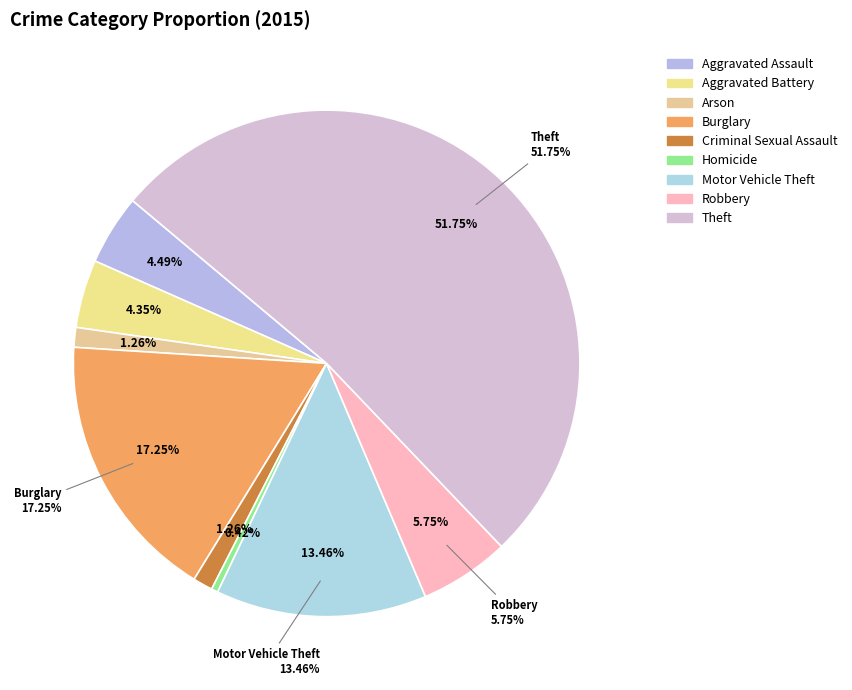

What percentage is the Aggravated Battery slice, to the nearest percent?

4%